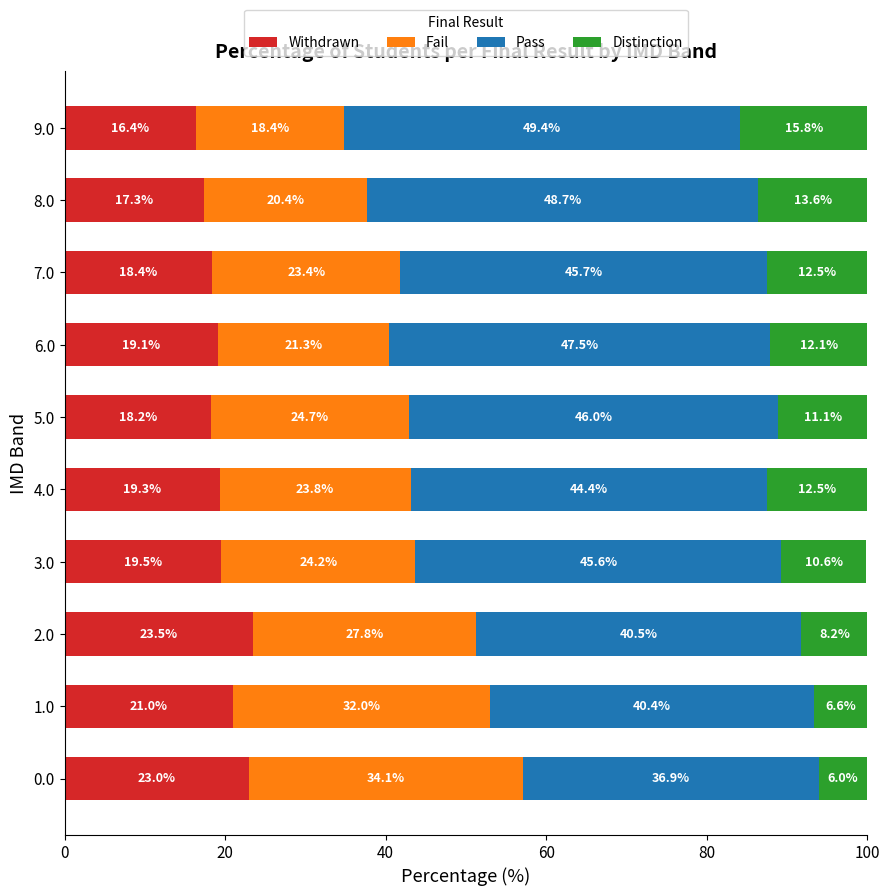

At which label does Withdrawn reach its peak?

2.0